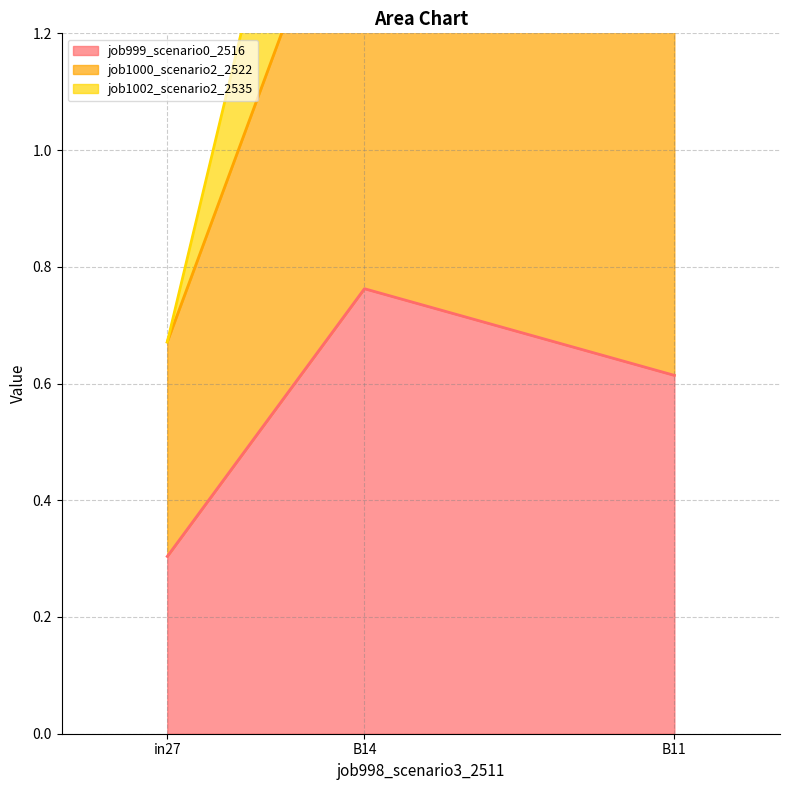

What are all the series names shown in the legend?

job999_scenario0_2516, job1000_scenario2_2522, job1002_scenario2_2535